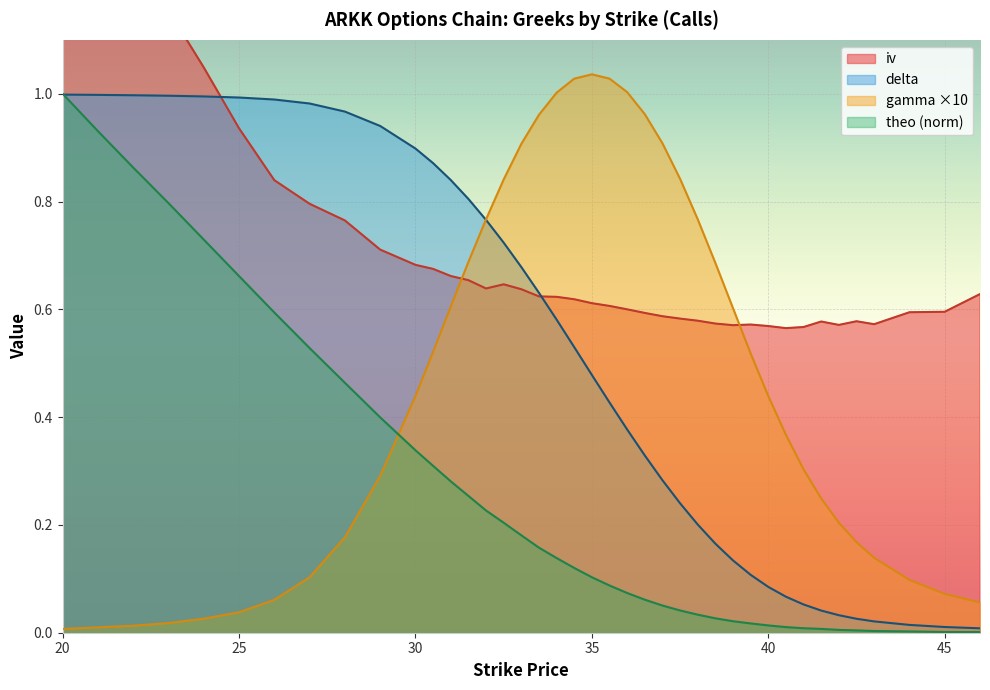

Which series has the largest range (max minus min)?

gamma